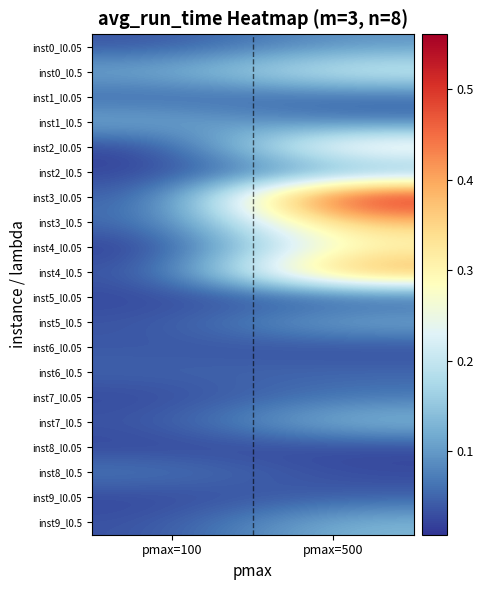

Which series has the largest range (max minus min)?

inst3_l0.05